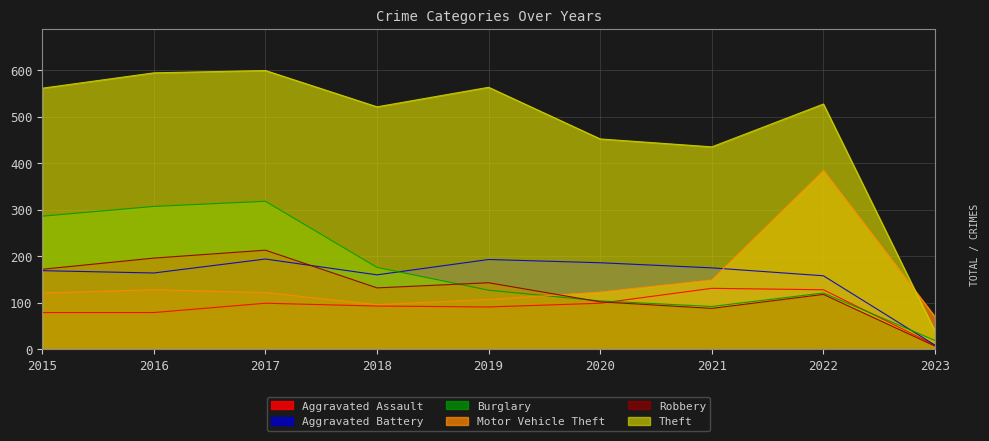

The value of Burglary at 2023 is 19. True or false?

True